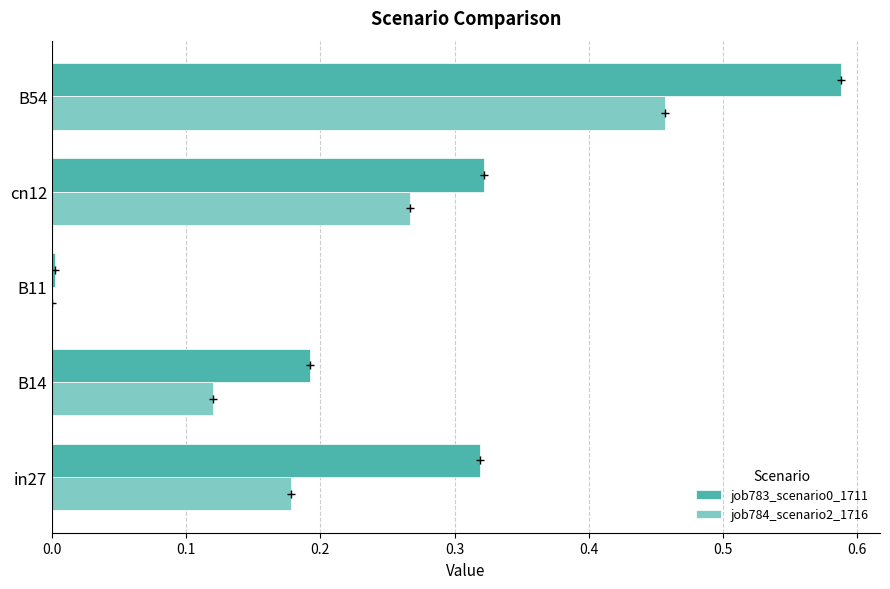

The job784_scenario2_1716 series shows 0.8 at B54. True or false?

False